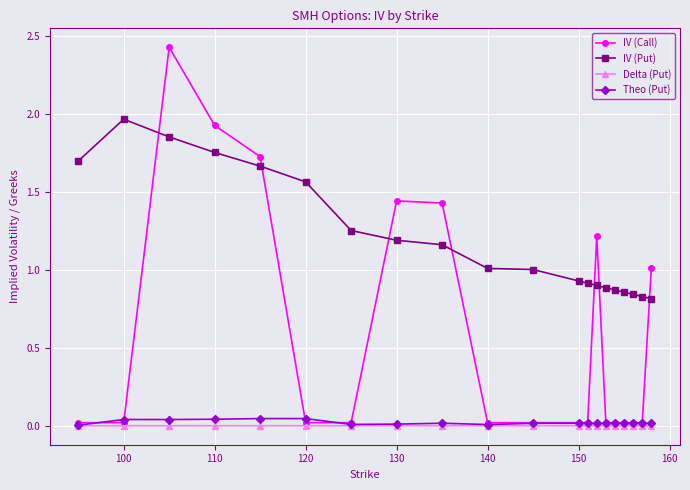

True or false: Theo (Put) and IV (Put) cross at least once.

False